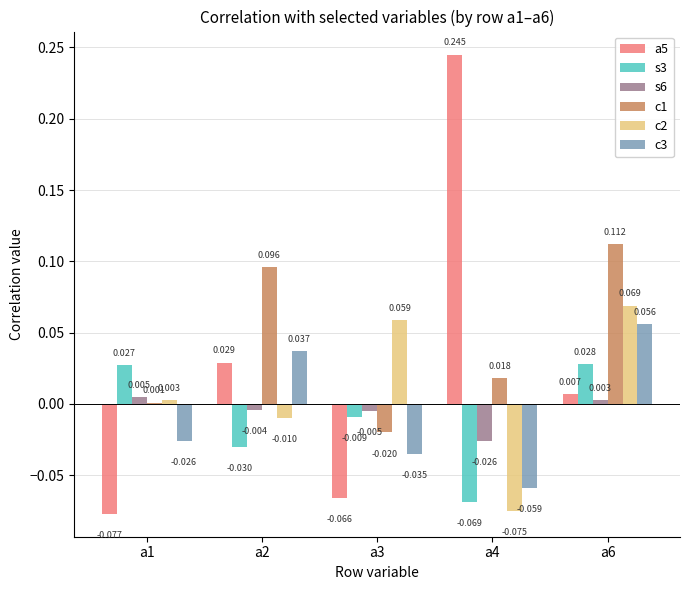

Is the value of c1 at a6 greater than the value of a5 at a3?

Yes